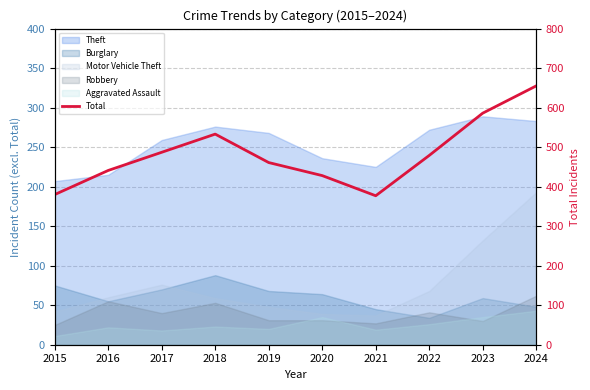

What value does the data have at 2015?

380